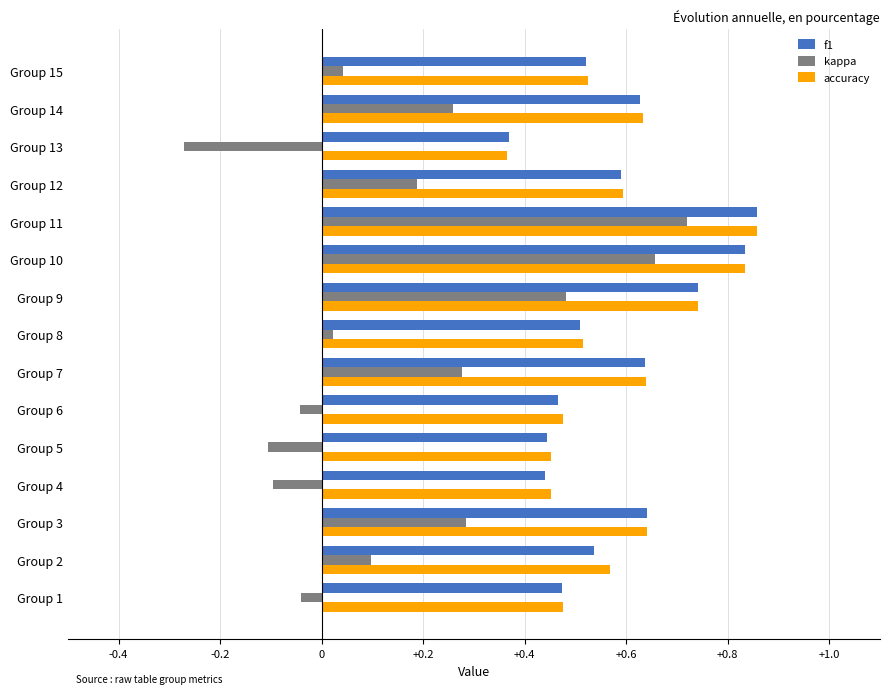

At which category is the sum across all series the highest?

Group 11